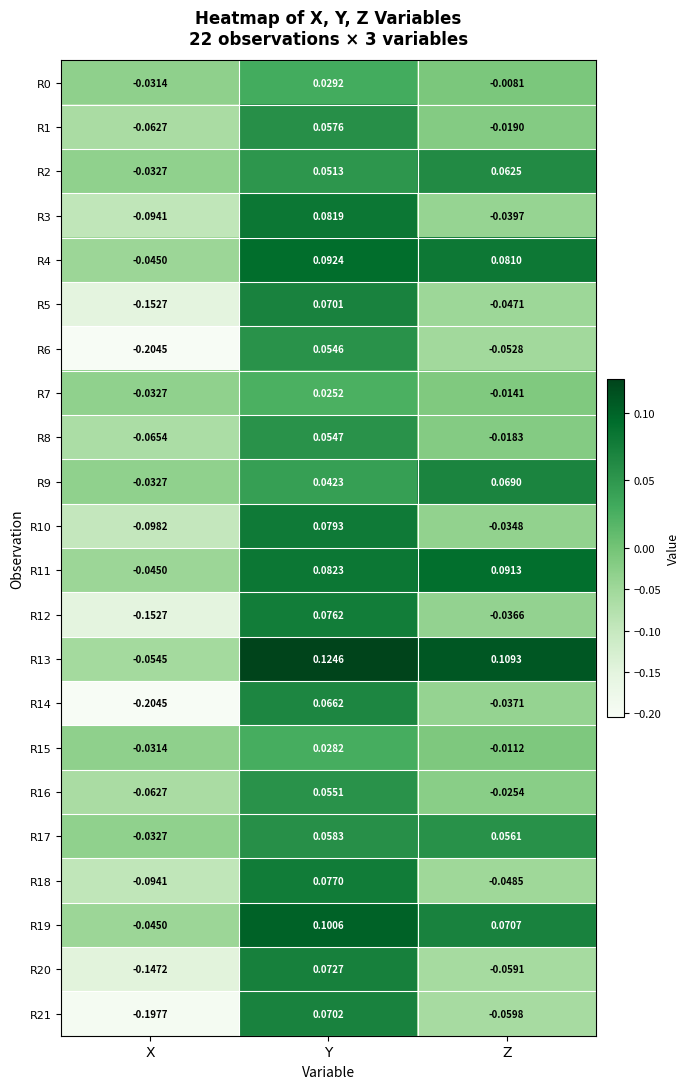

Is the value of R7 at Z greater than the value of R10 at X?

Yes